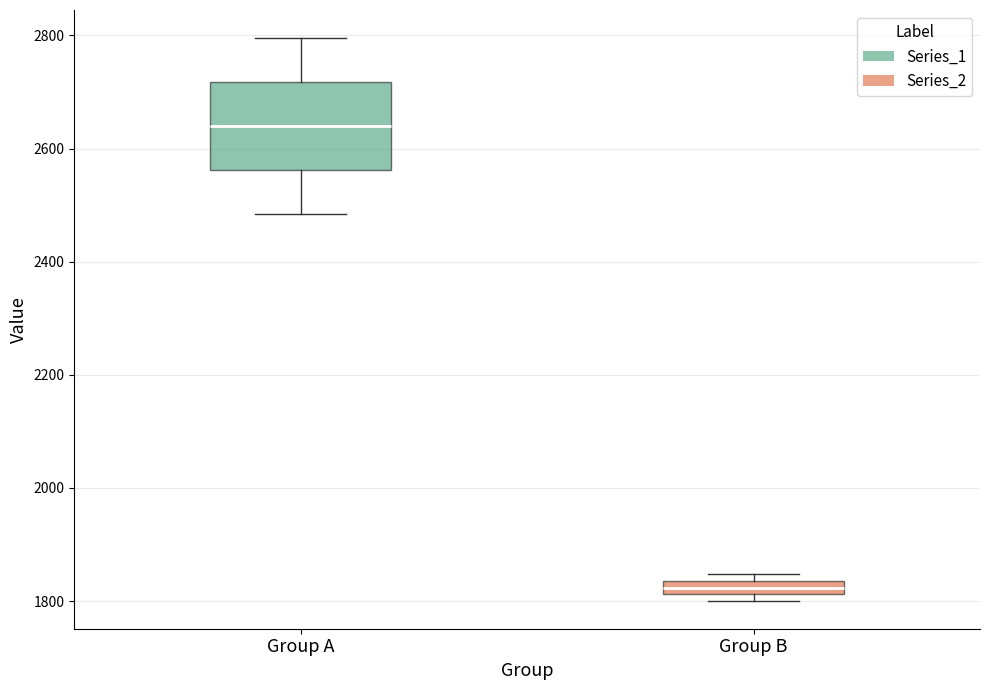

Which box has the lowest median line?

Group B